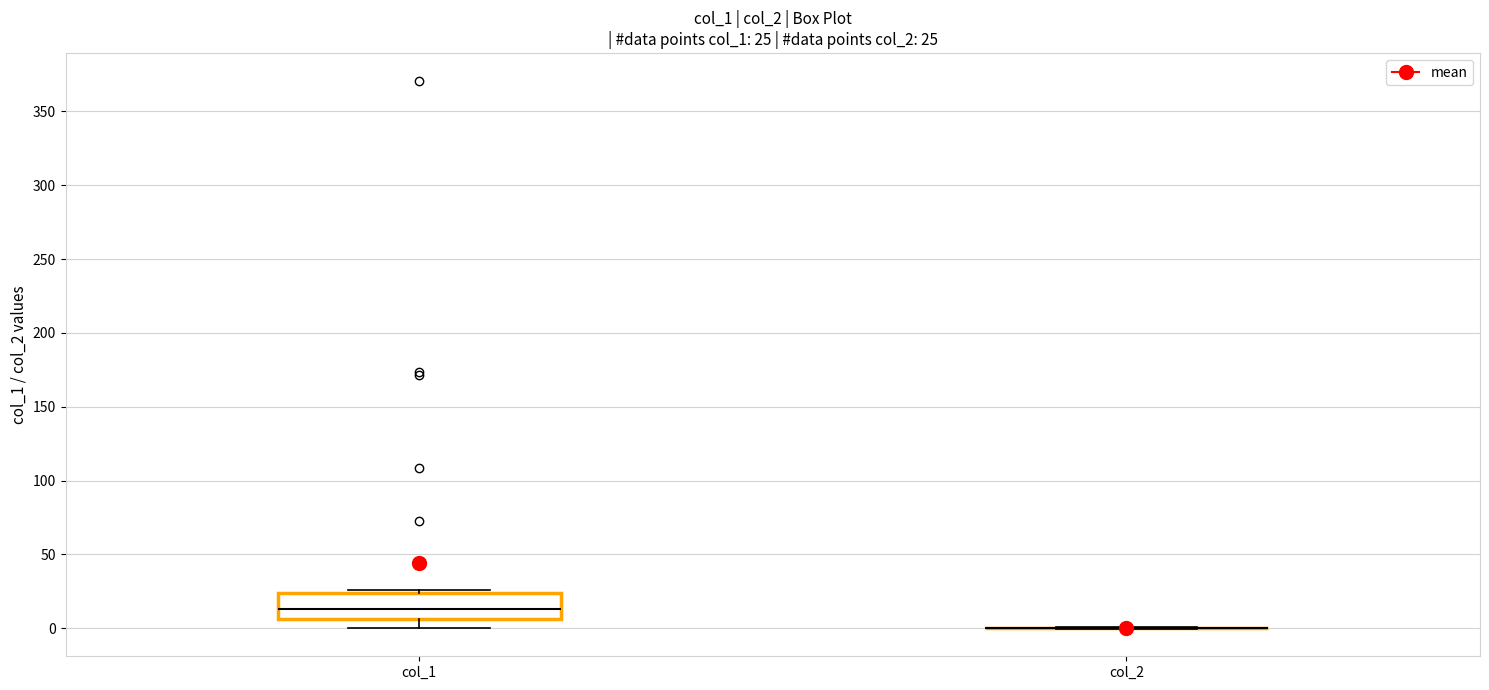

Comparing the boxes themselves (not the whiskers), which one is the tallest?

col_1